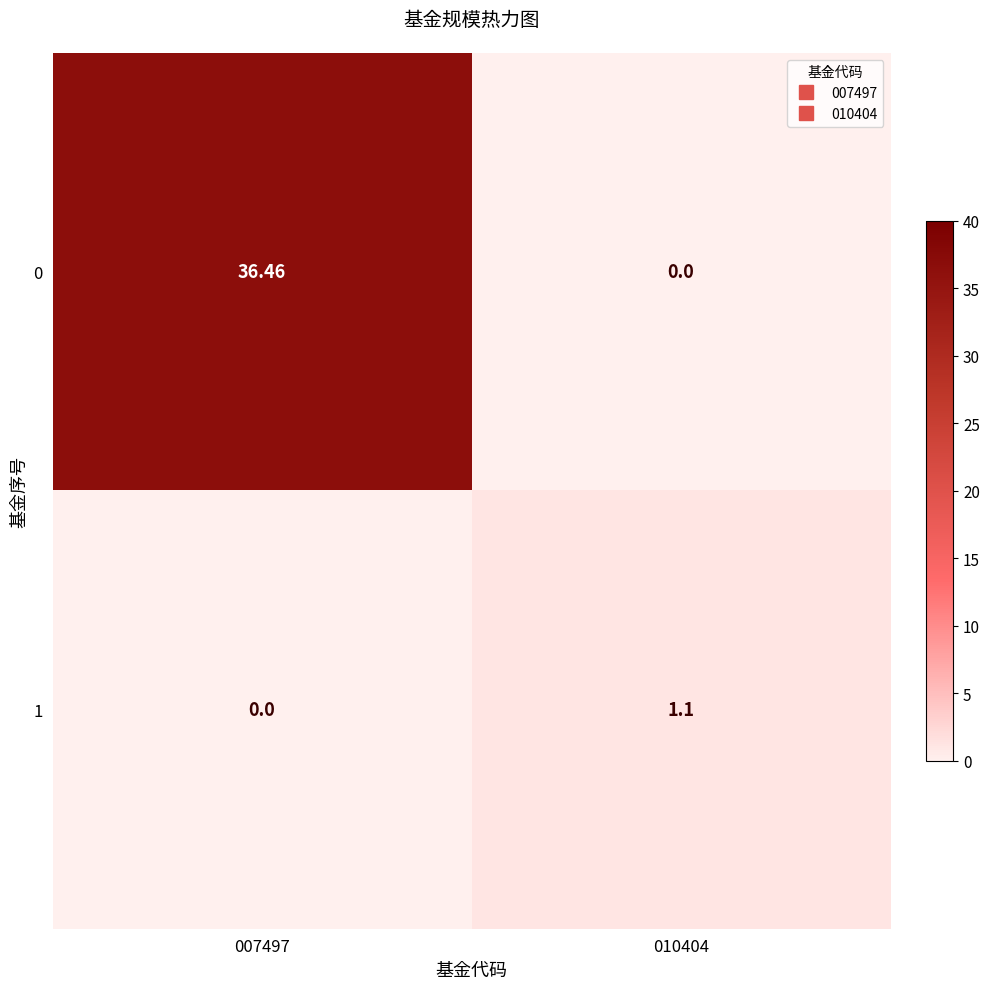

Which series has the largest range (max minus min)?

0